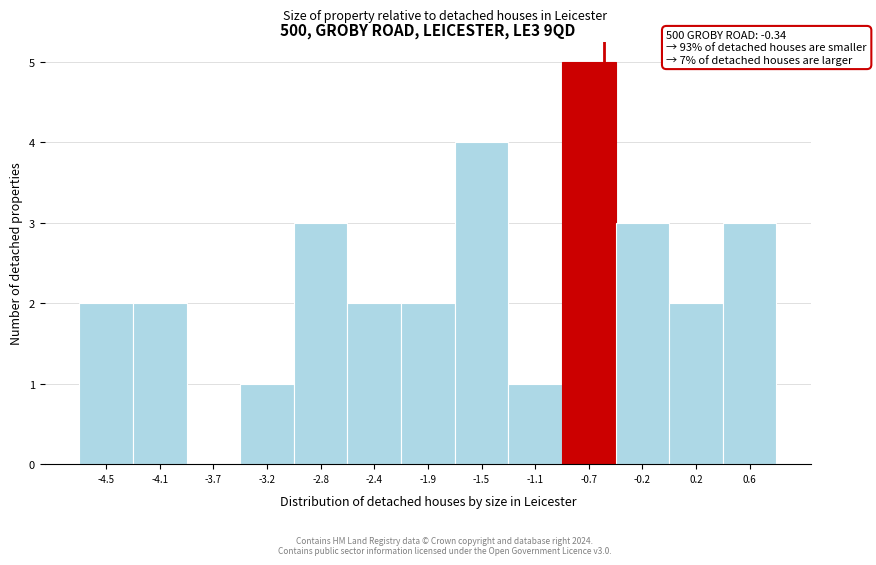

Reading right to left, what are all the values shown in this chart?

0.6=3	0.2=2	-0.2=3	-0.7=5	-1.1=1	-1.5=4	-1.9=2	-2.4=2	-2.8=3	-3.2=1	-3.7=0	-4.1=2	-4.5=2